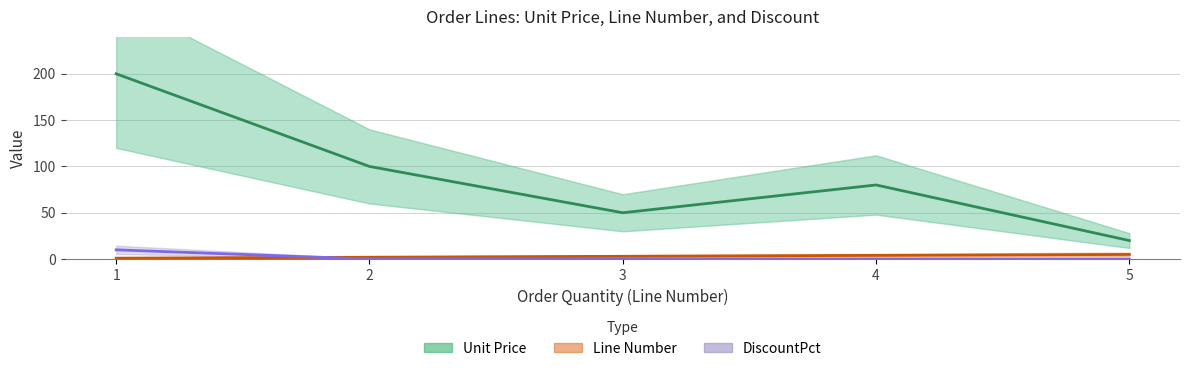

Which has a higher value, 4 or 3?

4